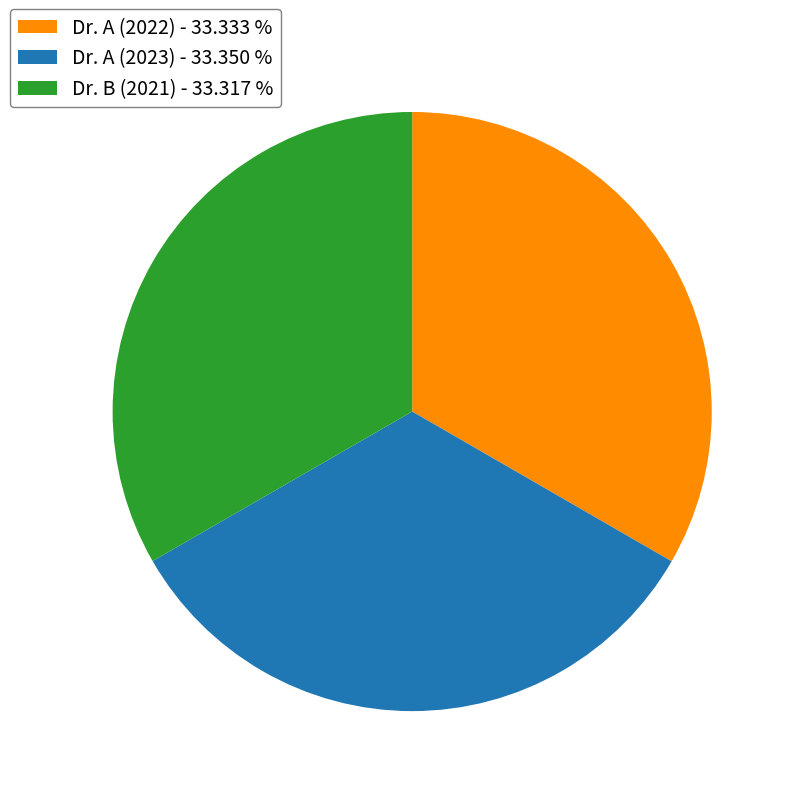

Count the number of slices in the pie.

3